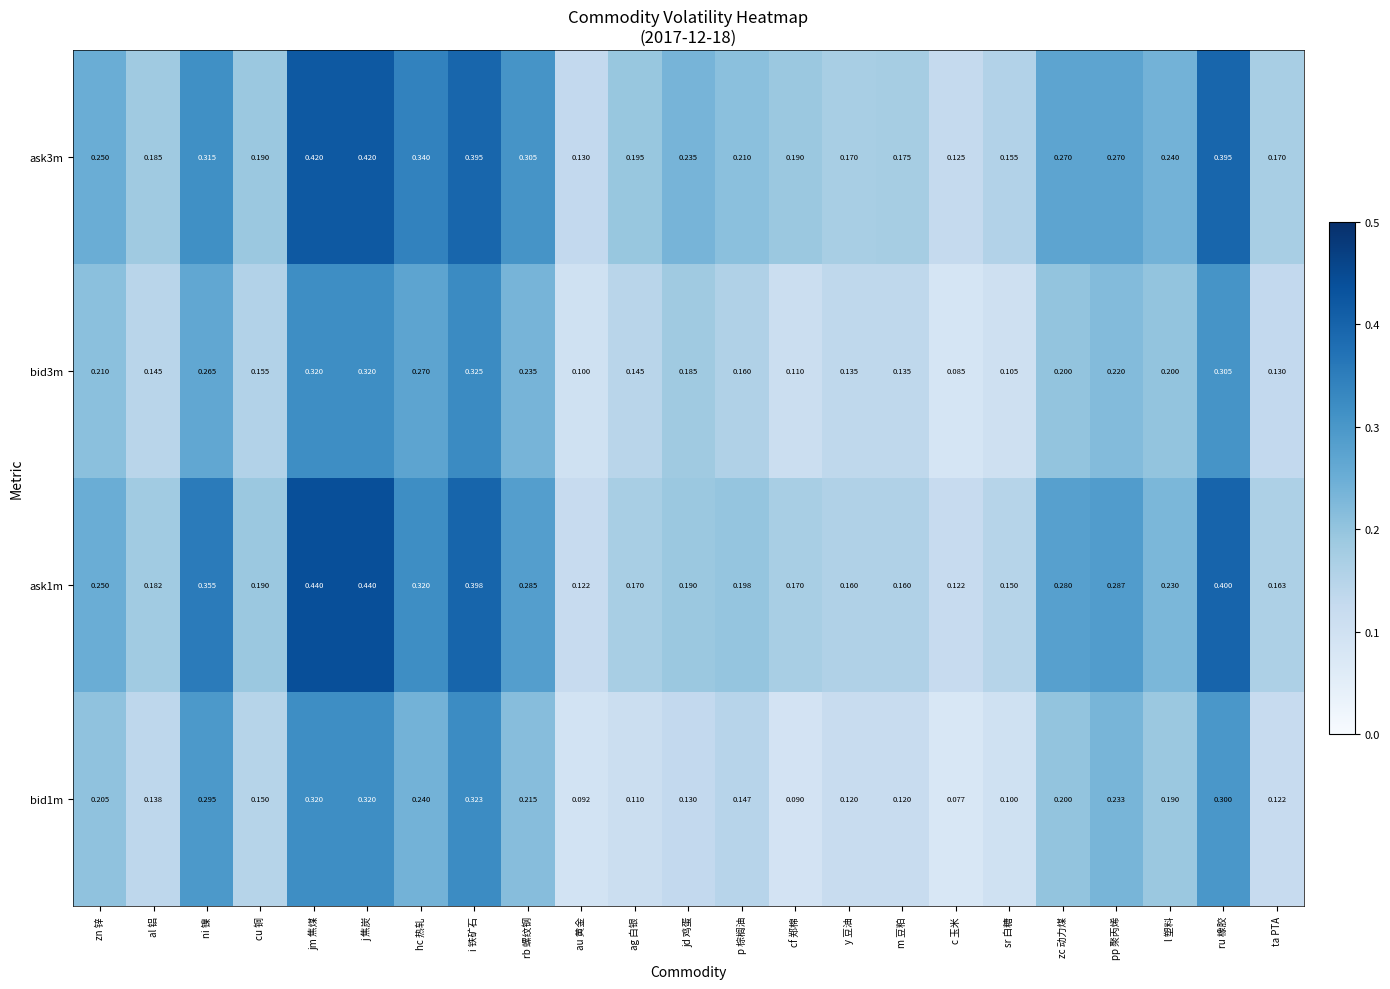

Which series has the largest total across all categories?

ask3m